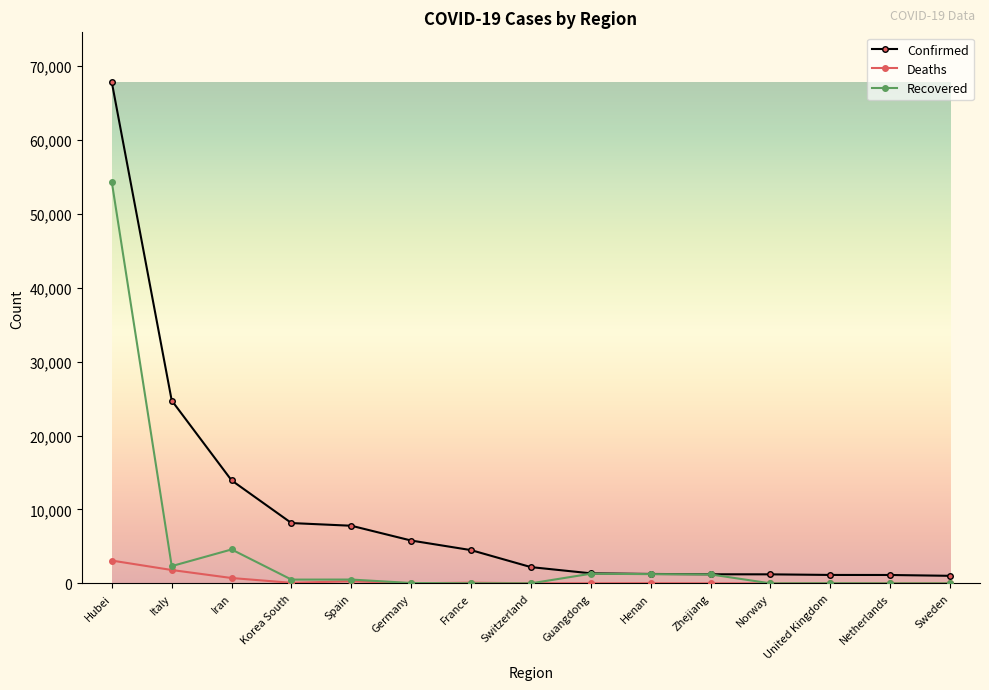

The Recovered series shows 1 at Norway. True or false?

True